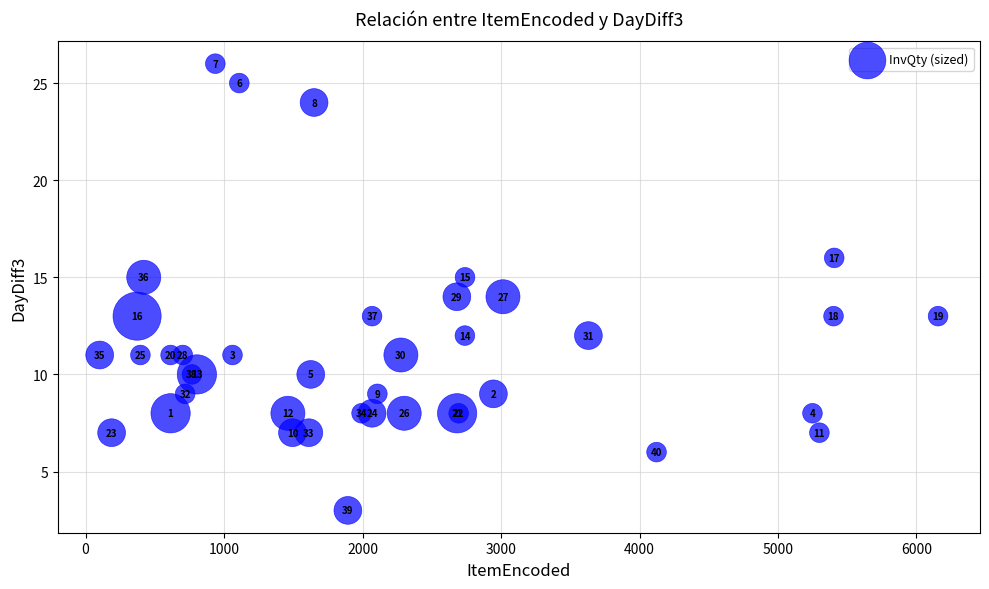

What Y value in the scatter plot is closest to 14?

14